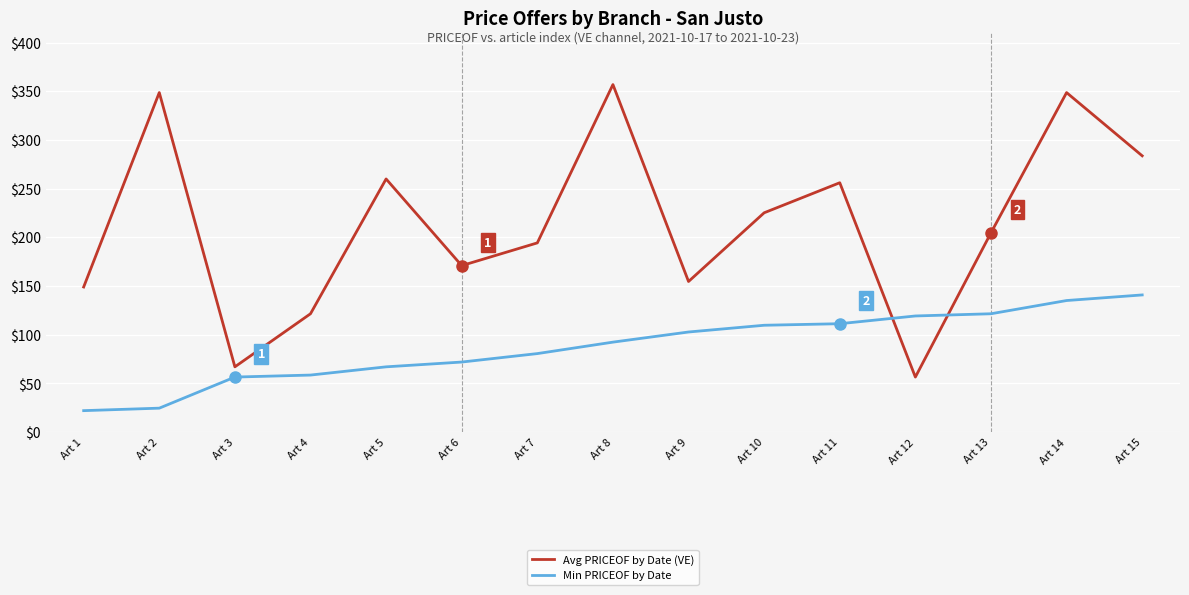

Which series has the widest spread of values?

Avg PRICEOF by Date (VE)